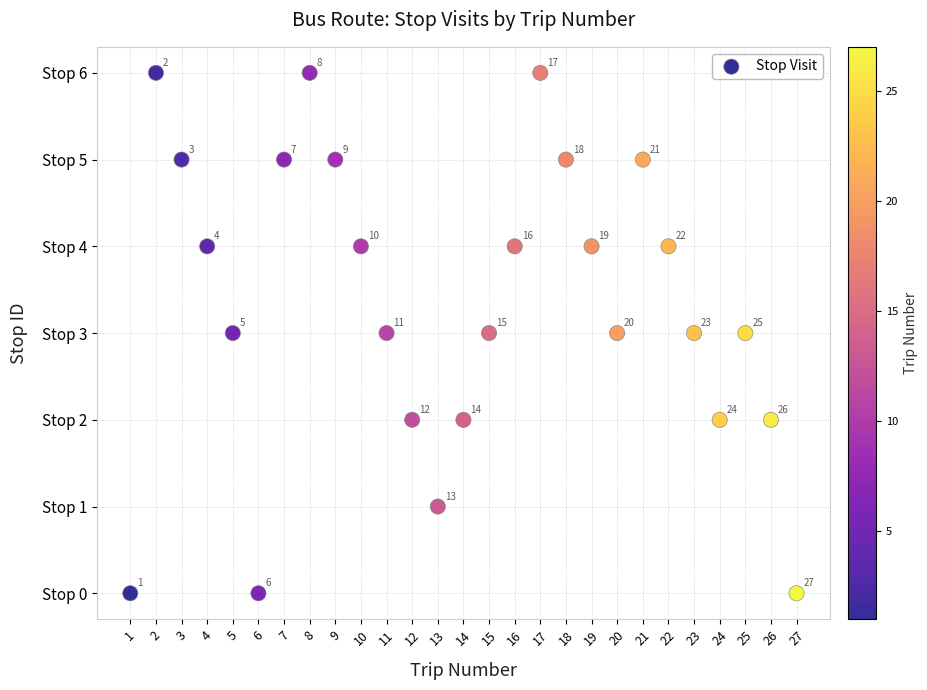

What is the range of X values (max minus min)?

26